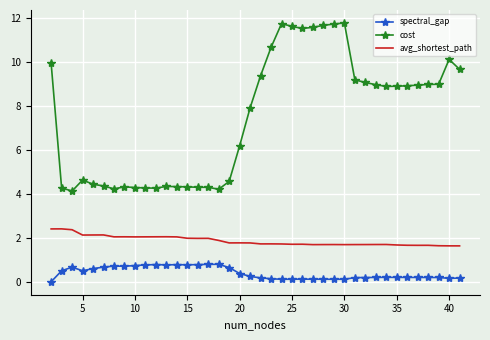

What is the maximum value for spectral_gap?

0.8